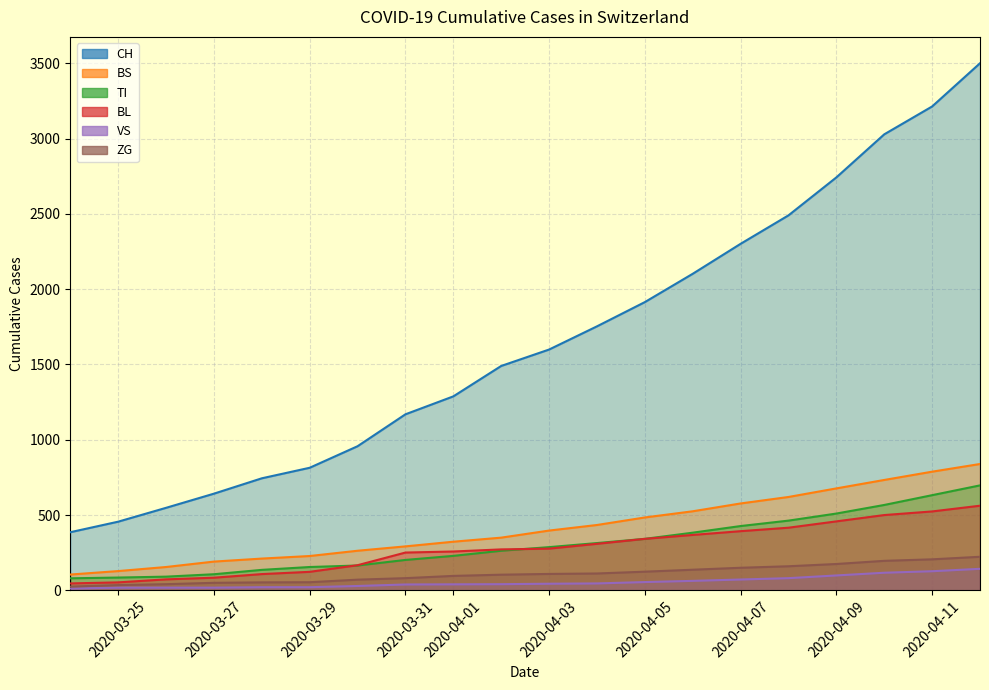

What is the sum of all BS values?

8320